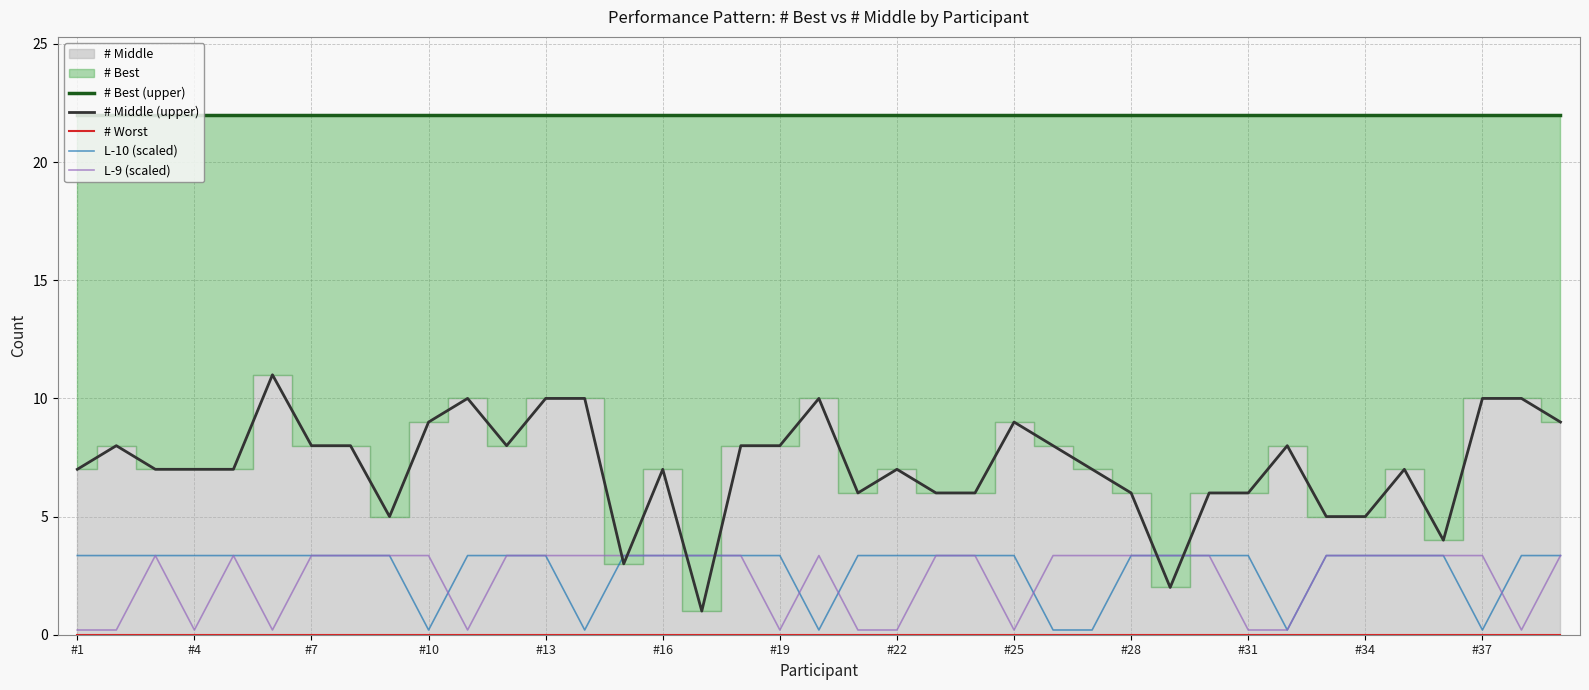

How many values in the L-10 (scaled) series are below 3?

7